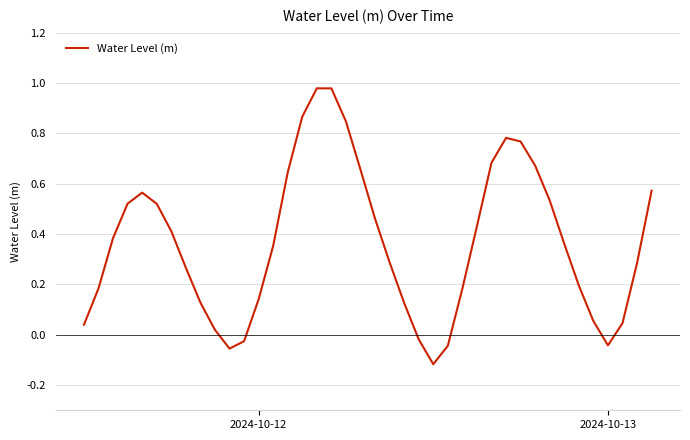

What is the difference between the maximum and minimum values?

1.1